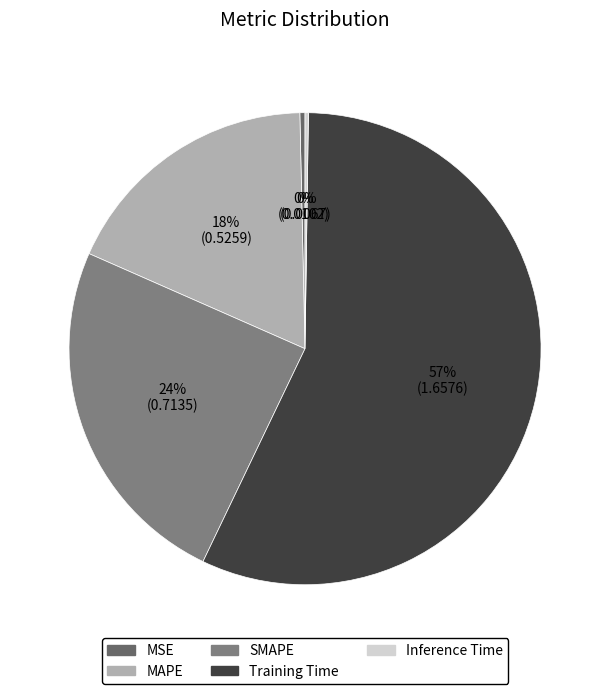

What is the change in value from SMAPE to Inference Time?

-0.7